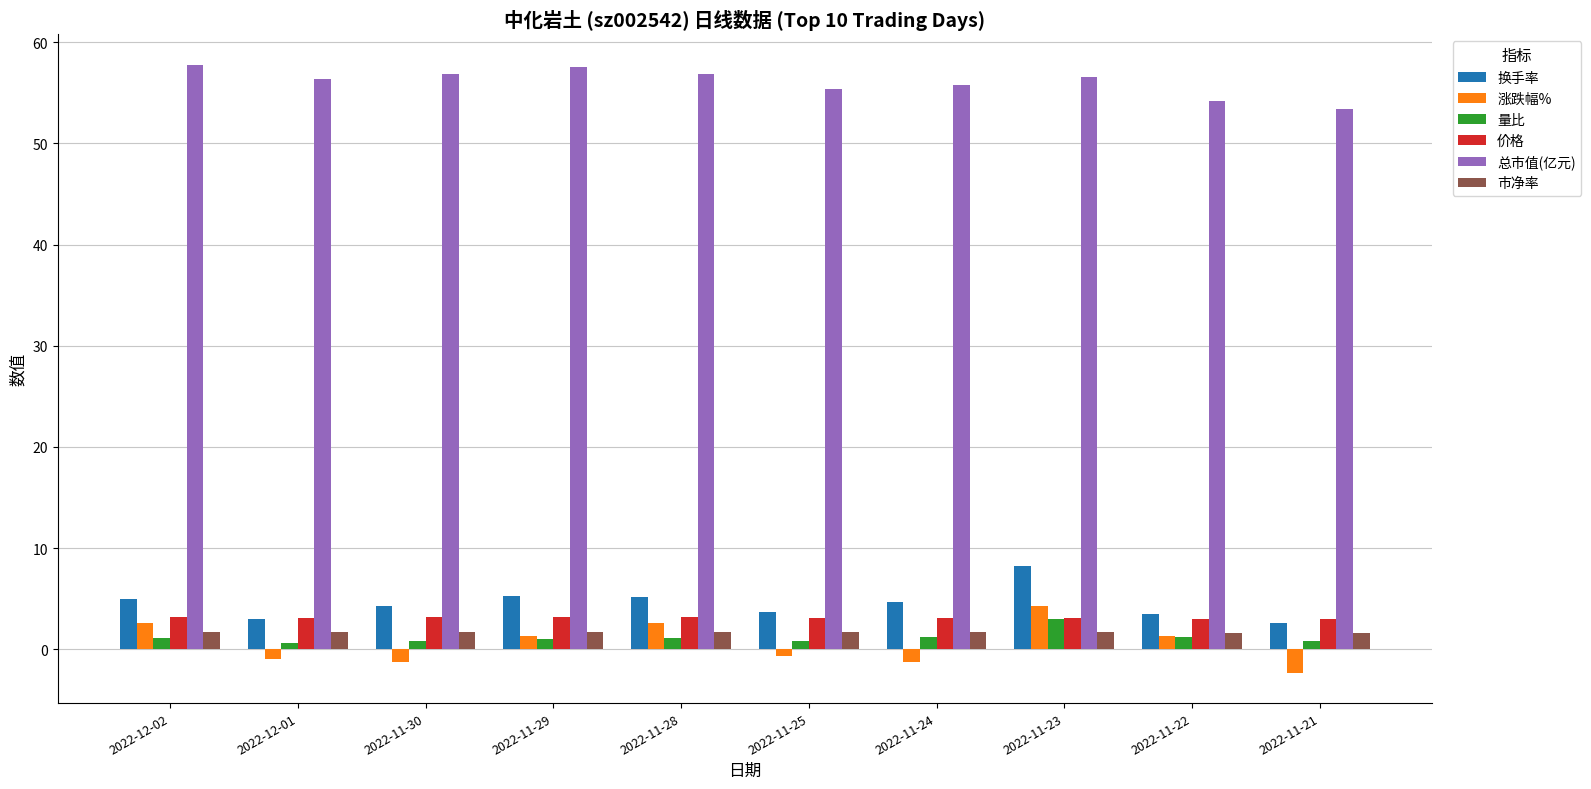

At which category is the sum across all series the highest?

2022-11-23